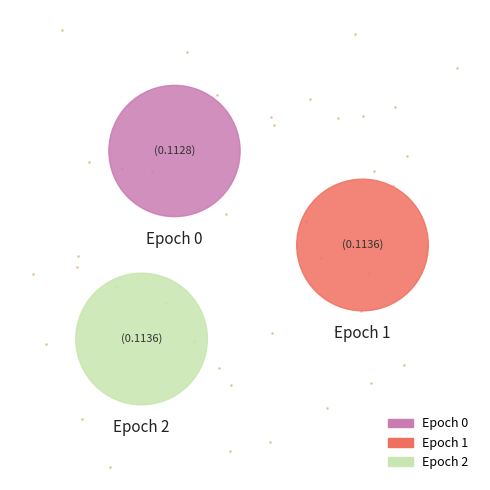

The 1 slice represents 18% of the pie. True or false?

False